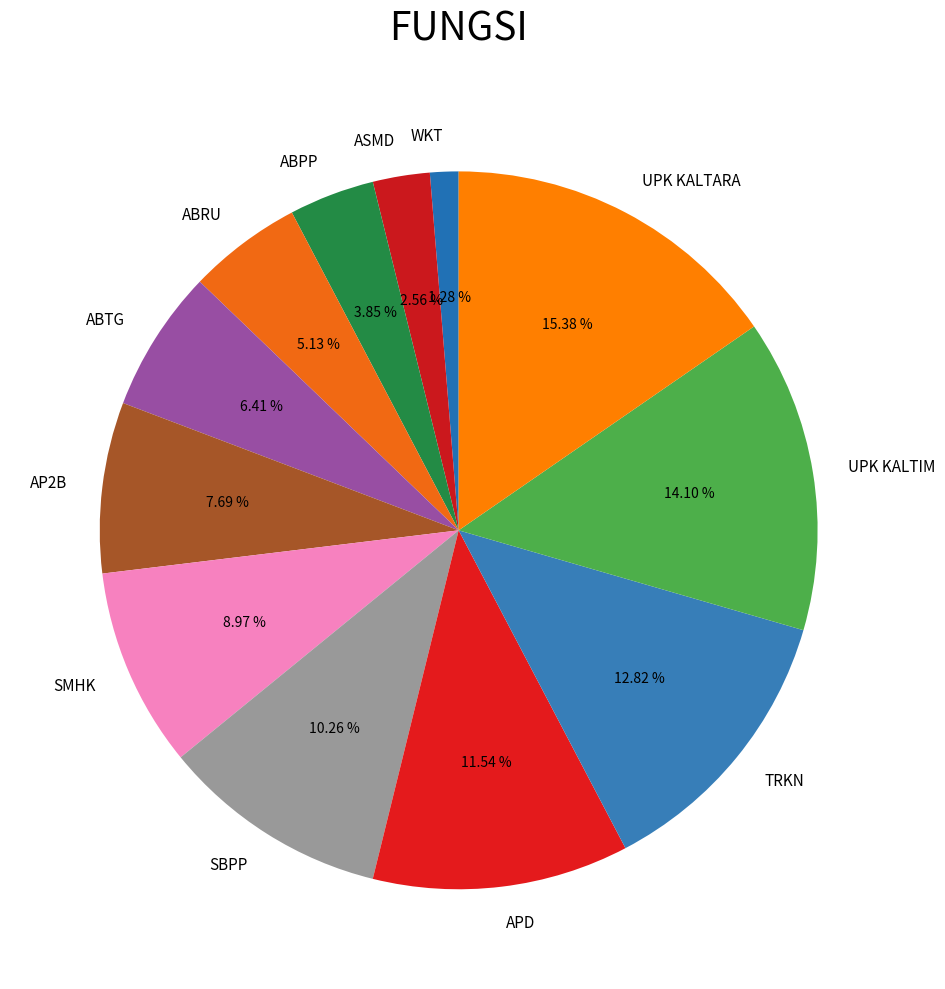

What percentage is the ABPP slice, to the nearest percent?

4%